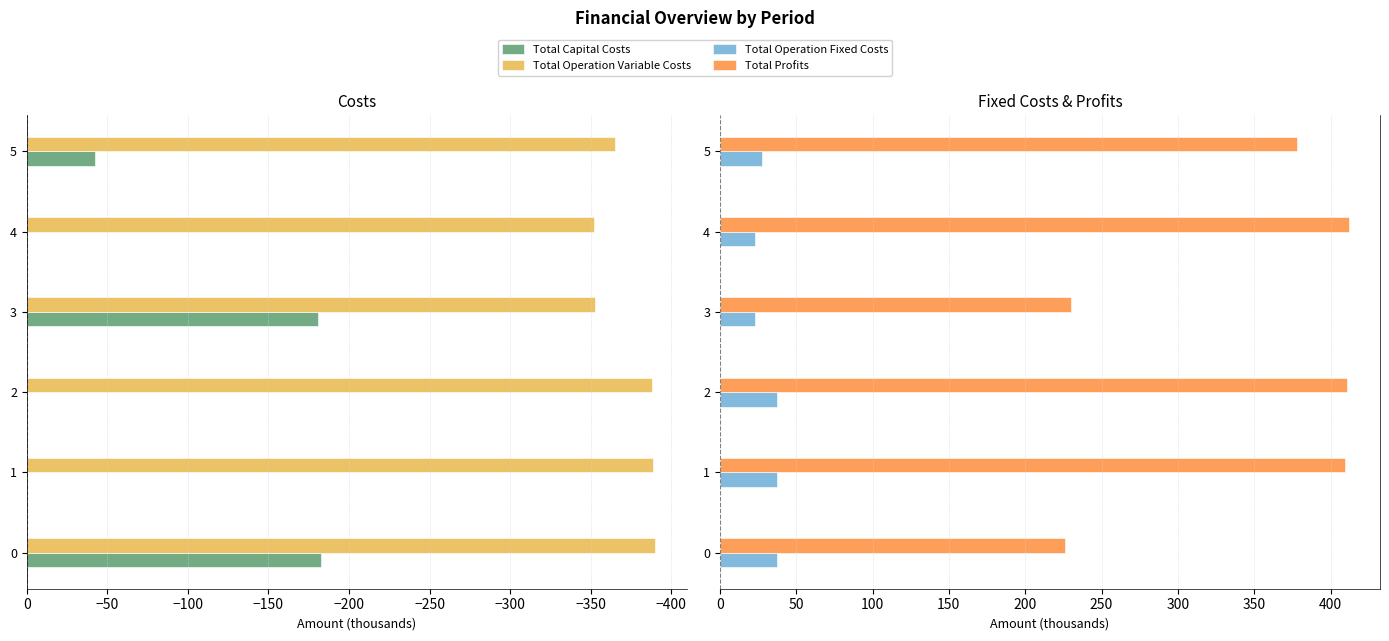

What are all the series names shown in the legend?

Total Capital Costs, Total Operation Variable Costs, Total Operation Fixed Costs, Total Profits